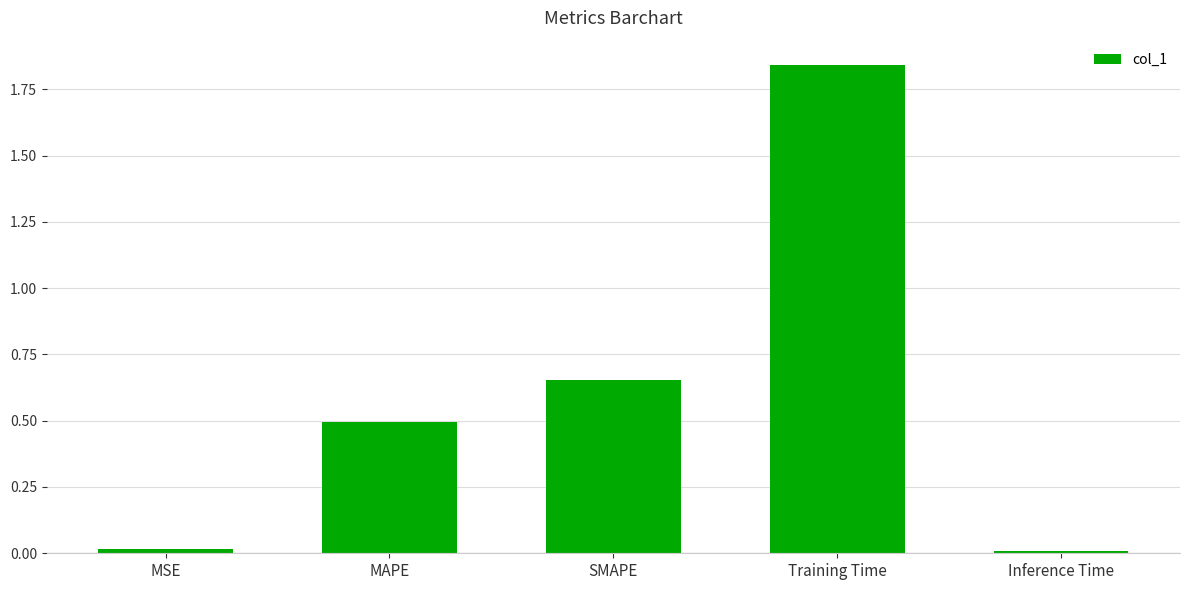

Read the value at MAPE.

0.5